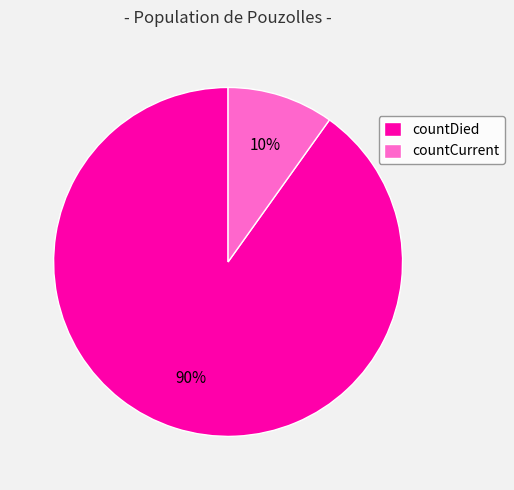

The countCurrent slice represents 4% of the pie. True or false?

False